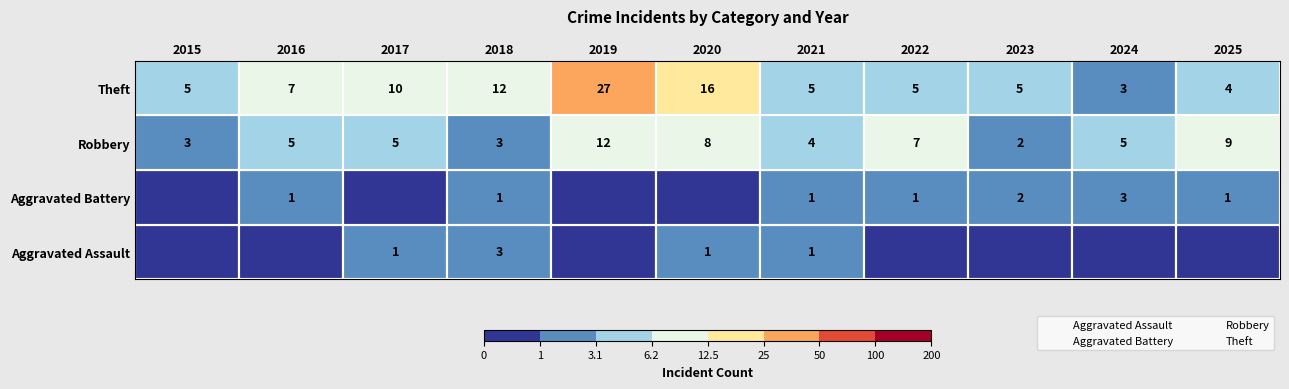

What is the sum of the Aggravated Battery values at 2021 and 2015?

1